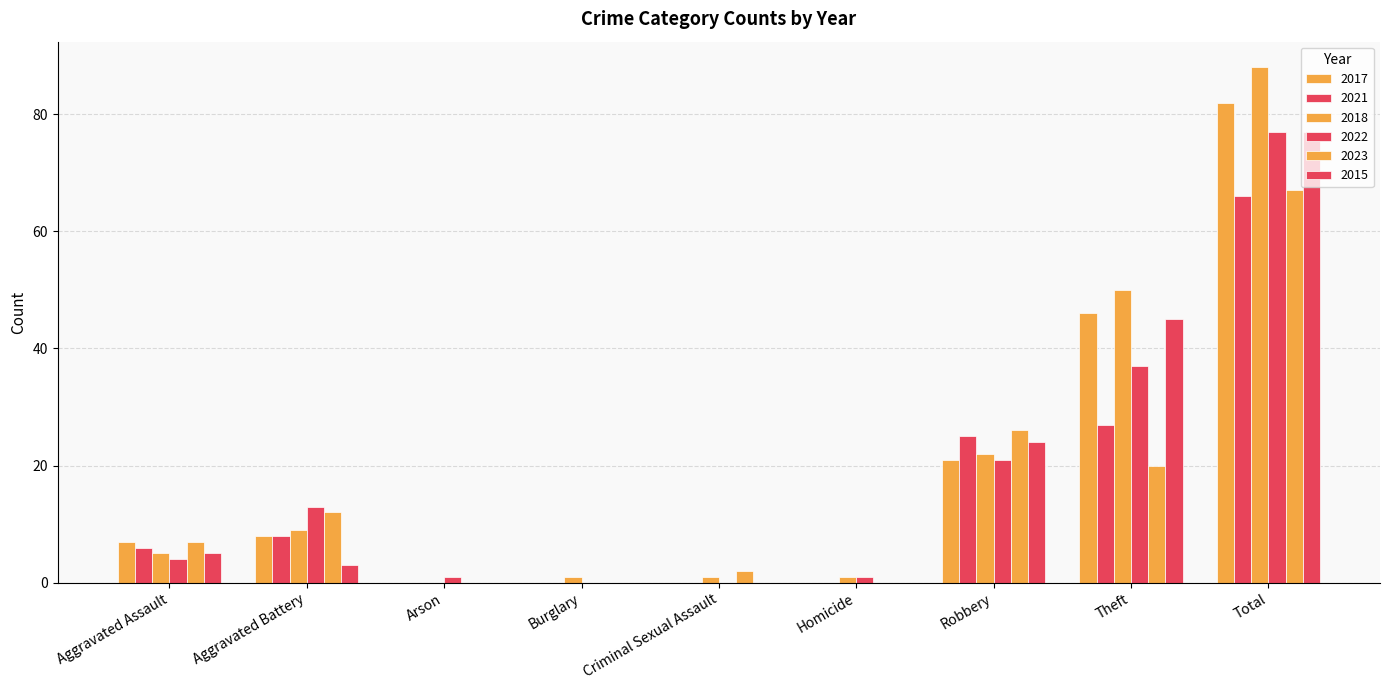

List the labels in order of 2023 value, largest first.

Total, Robbery, Theft, Aggravated Battery, Aggravated Assault, Criminal Sexual Assault, Arson, Burglary, Homicide